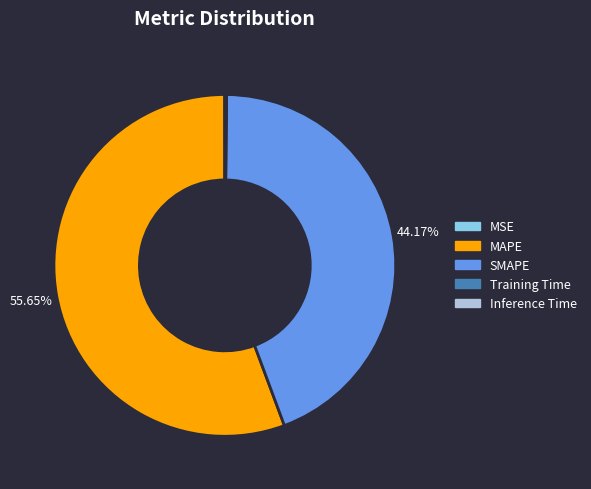

To the nearest percent, what percentage of the pie is MAPE?

56%